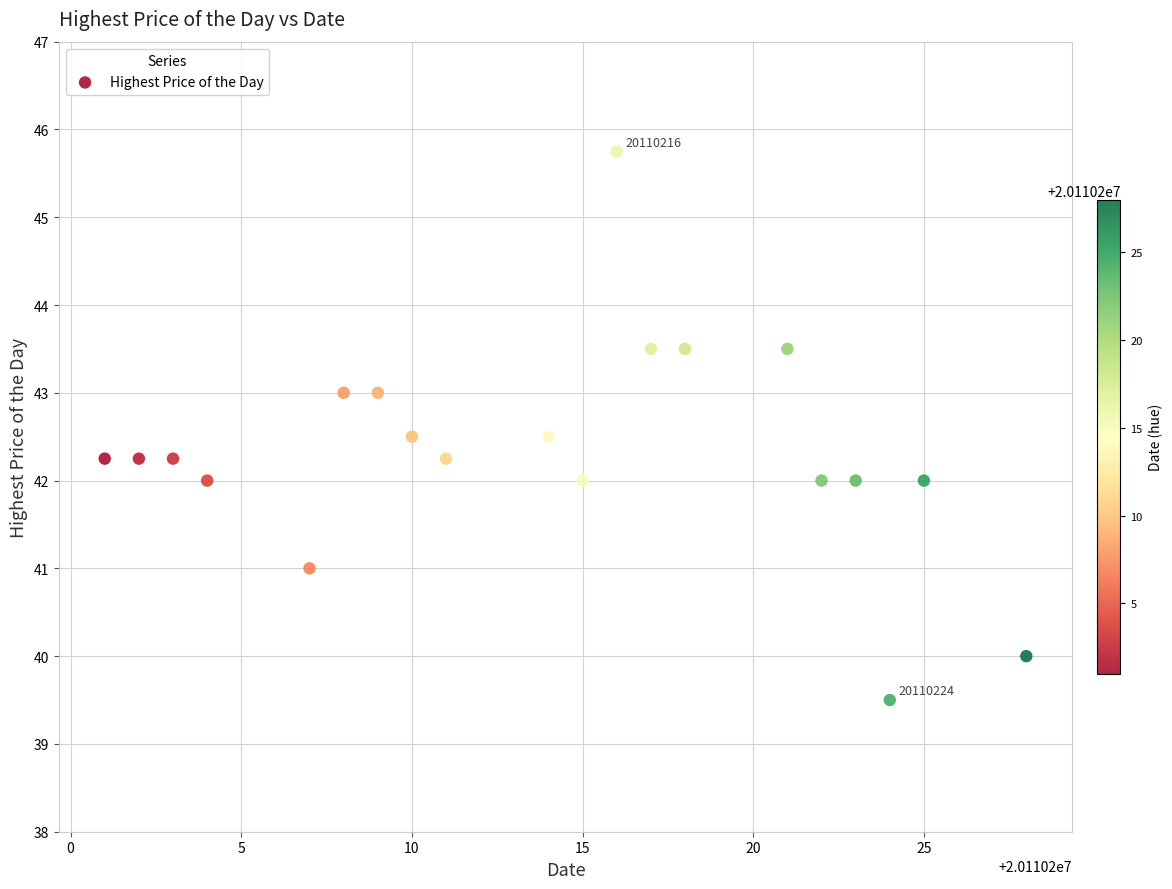

What is the range of X values (max minus min)?

27.0